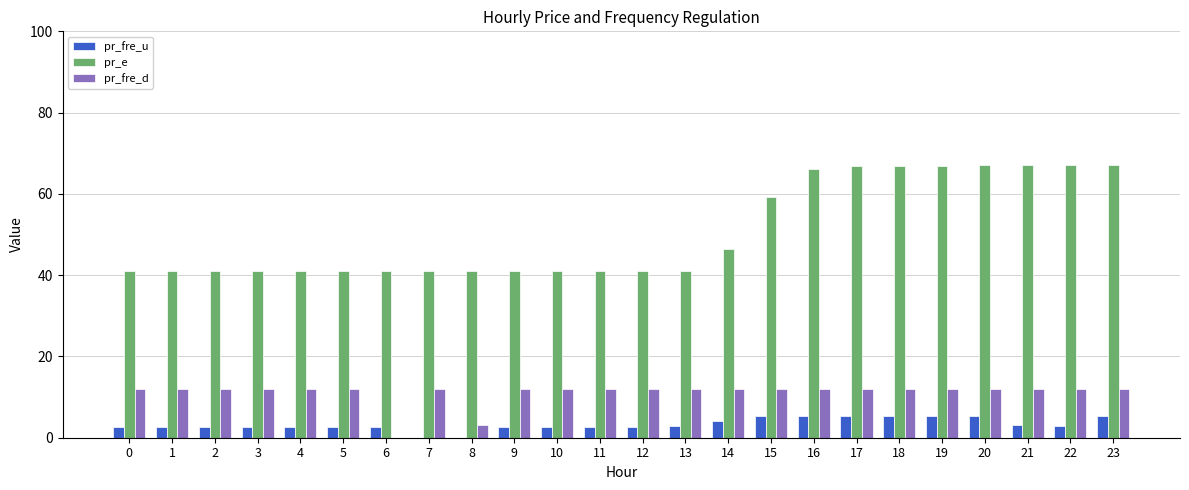

Which series has the largest total across all categories?

pr_e